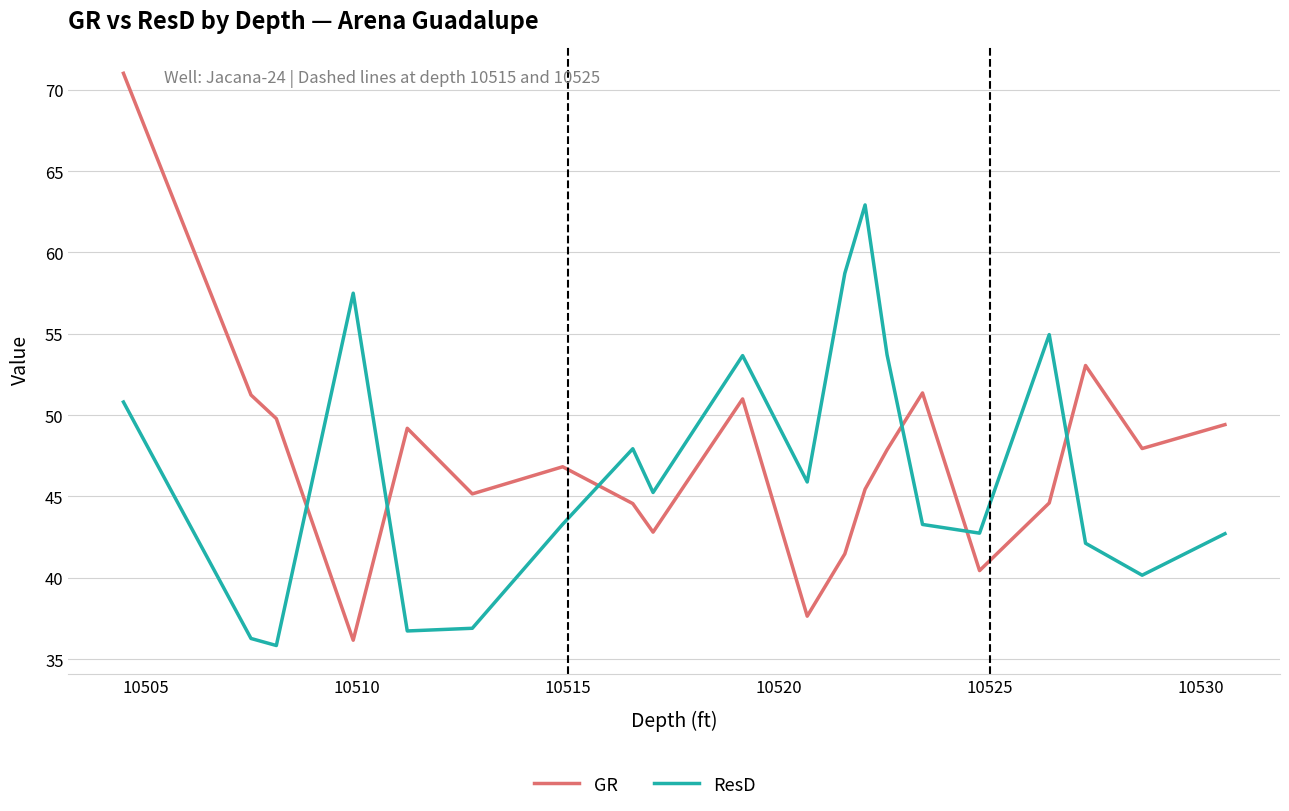

What is the difference between the maximum and minimum values in the GR series?

34.9